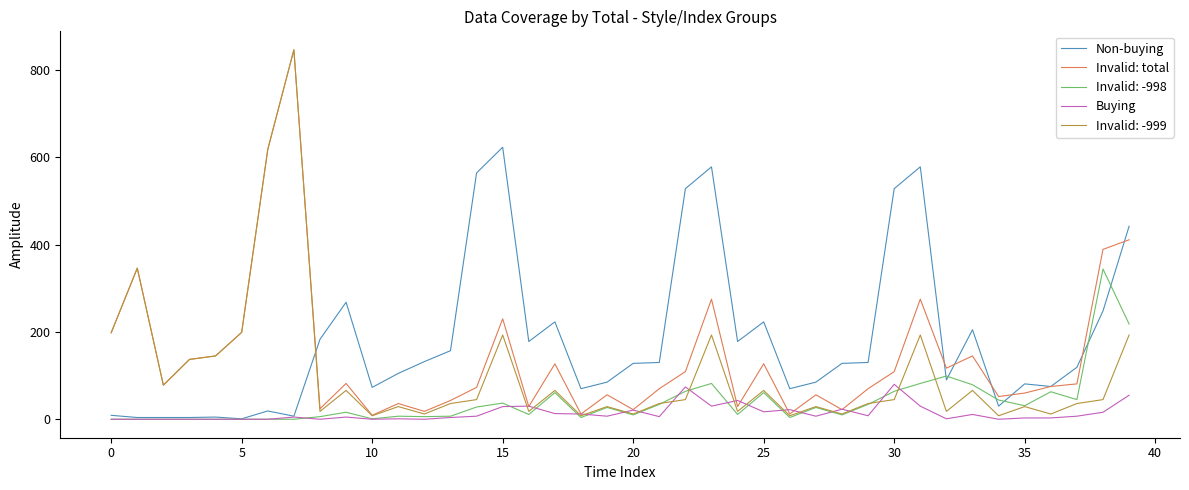

Does the chart have visible grid lines?

No